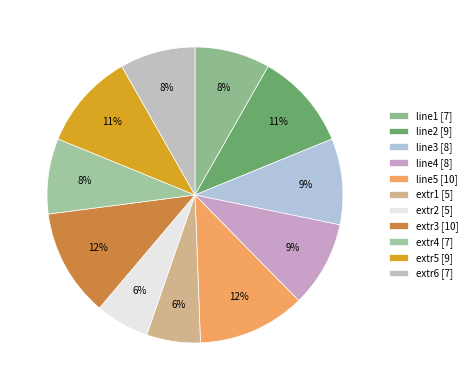

Rank the categories by value from lowest to highest.

extr1, extr2, line1, extr4, extr6, line3, line4, line2, extr5, line5, extr3